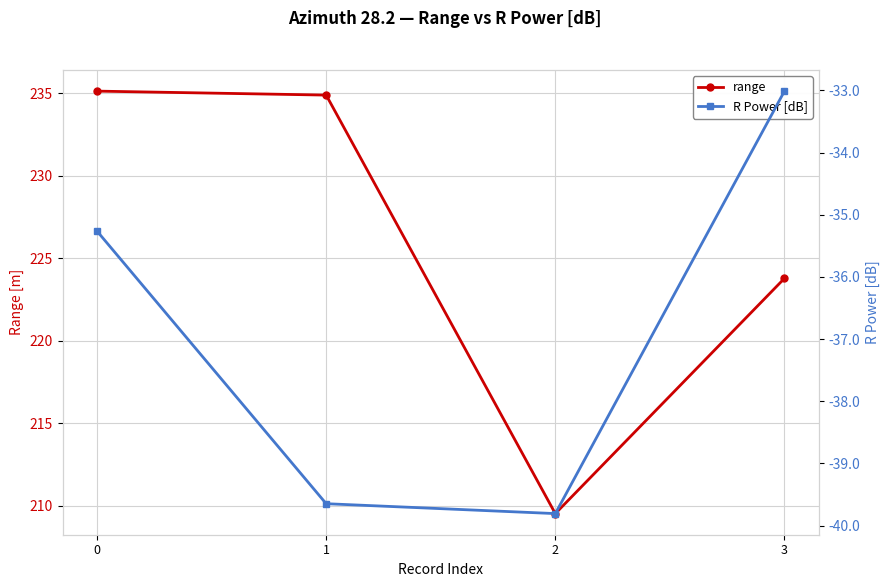

At which category does the chart reach its minimum across all series?

2